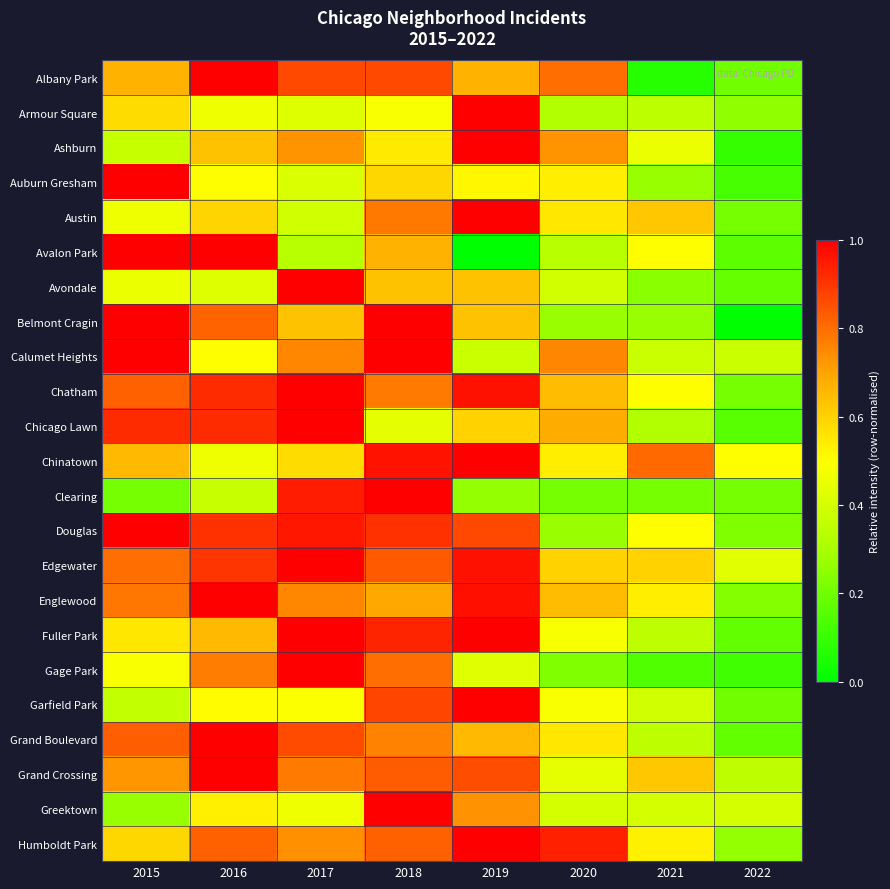

Count the number of data series in this chart.

23